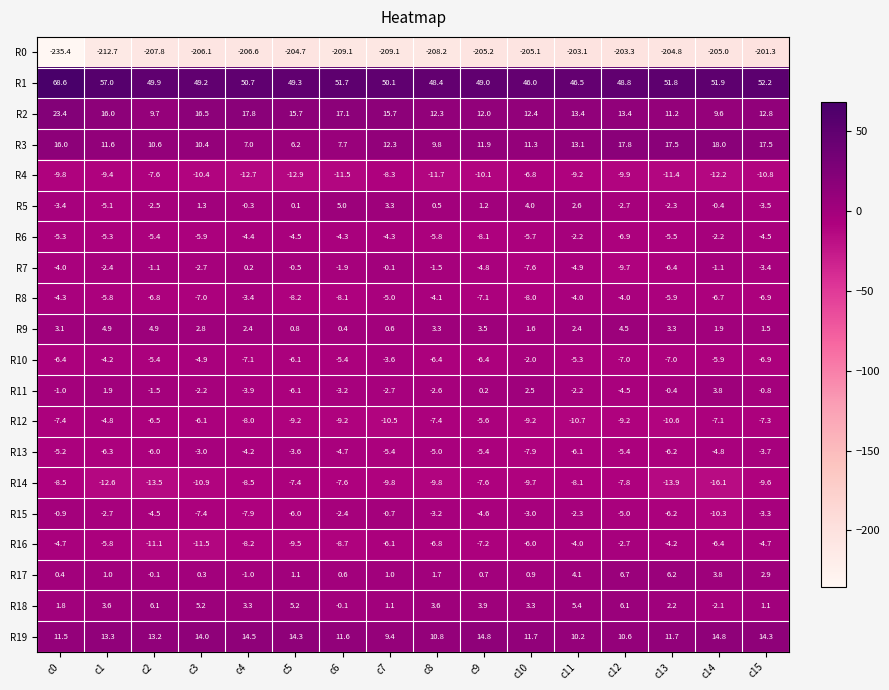

Which category has the lowest value across all series?

c0